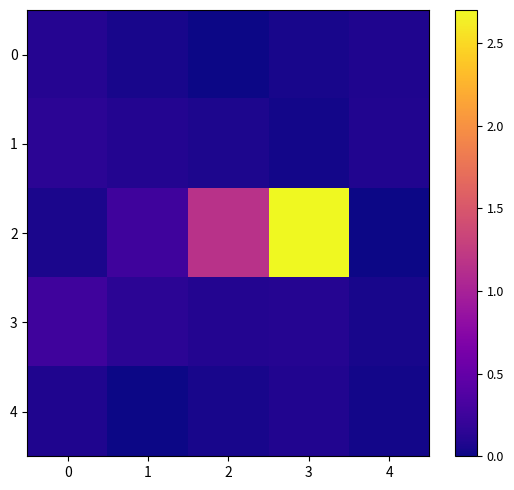

Between 1 and 3, which series saw the biggest shift?

2